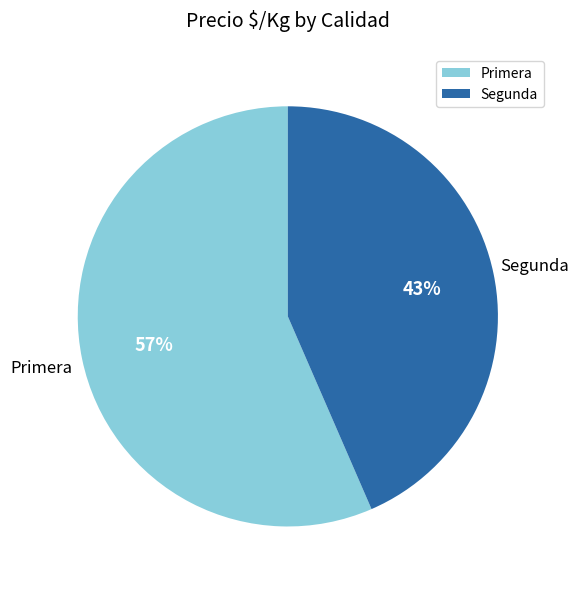

How many slices are in this pie chart?

2